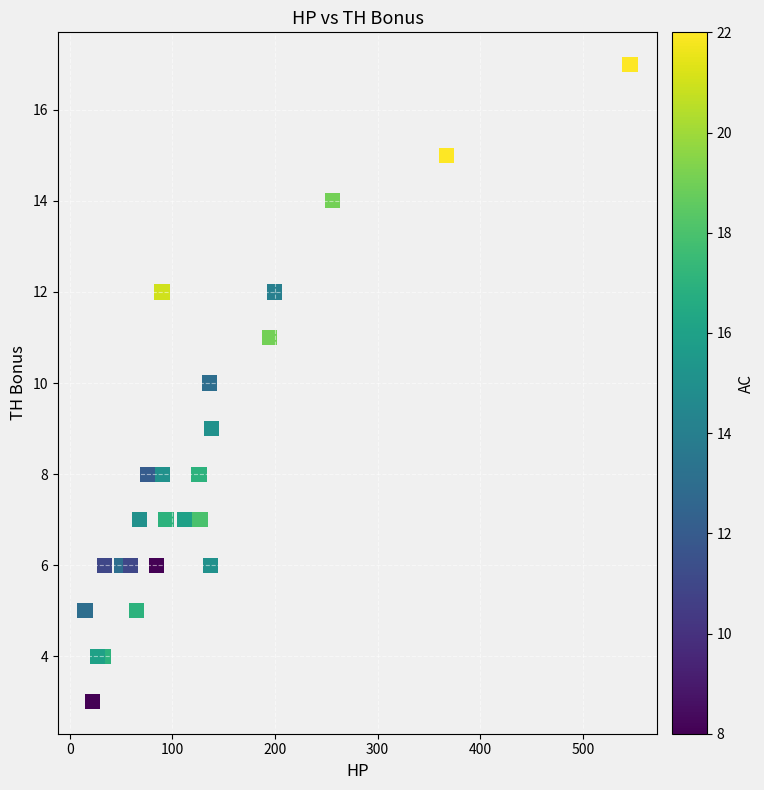

What is the range of Y values (max minus min)?

14